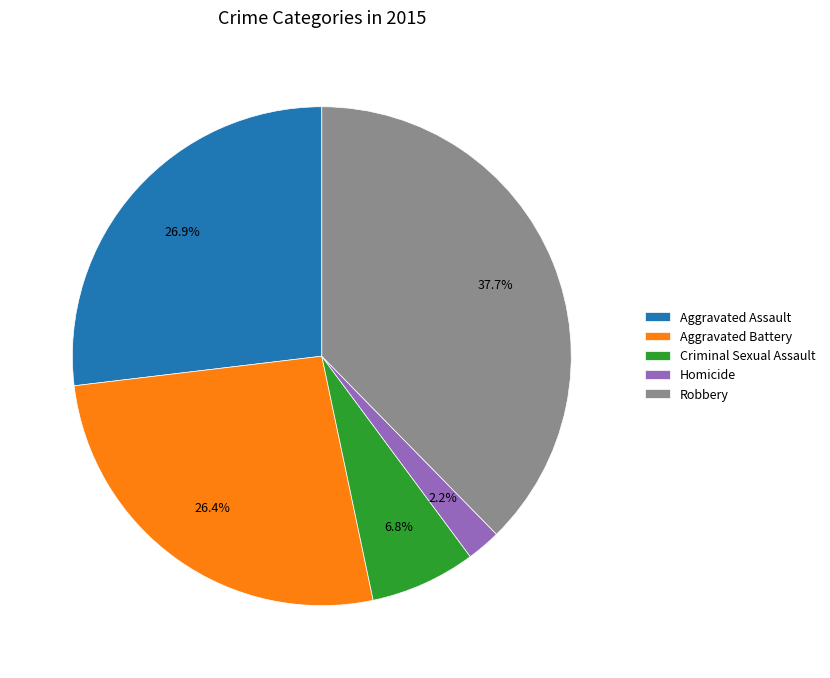

Does Aggravated Assault represent more than half of the total?

No